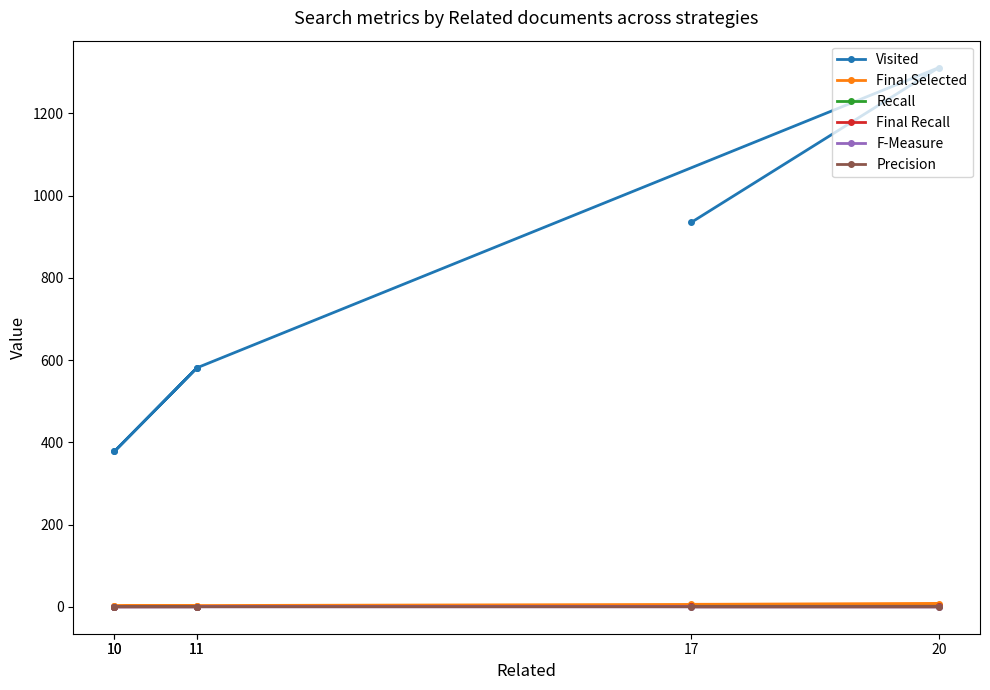

What is the difference between the highest and lowest values at 20?

1311.0